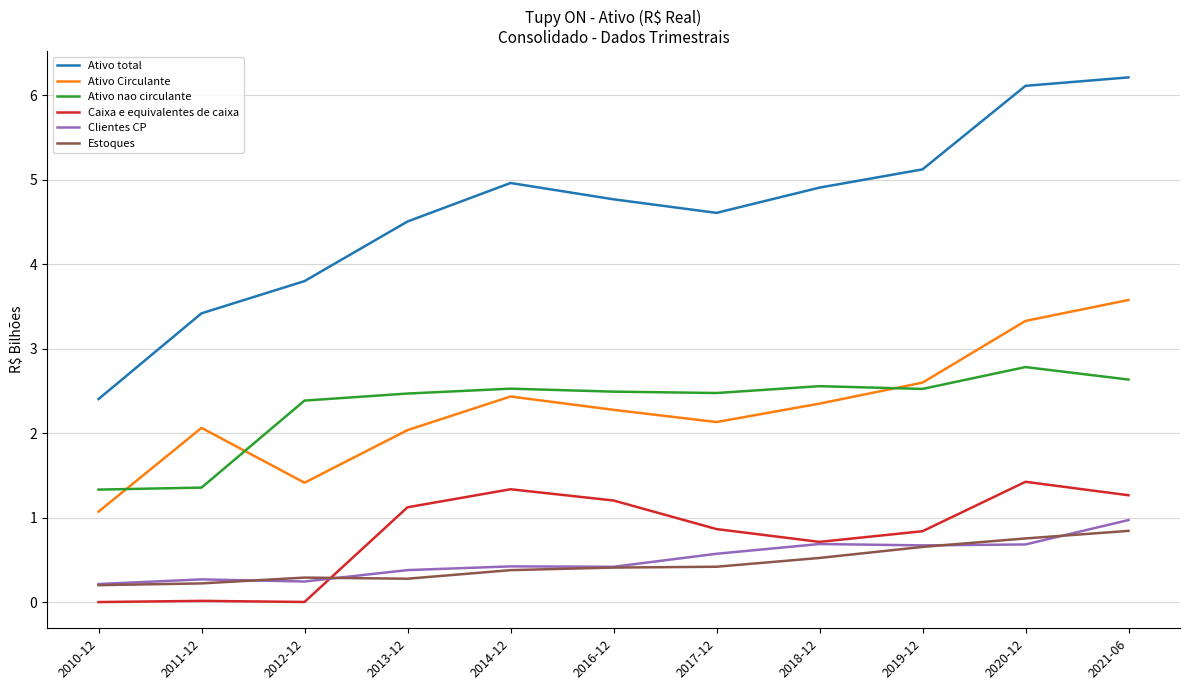

True or false: Caixa e equivalentes de caixa and Estoques intersect in this chart.

True